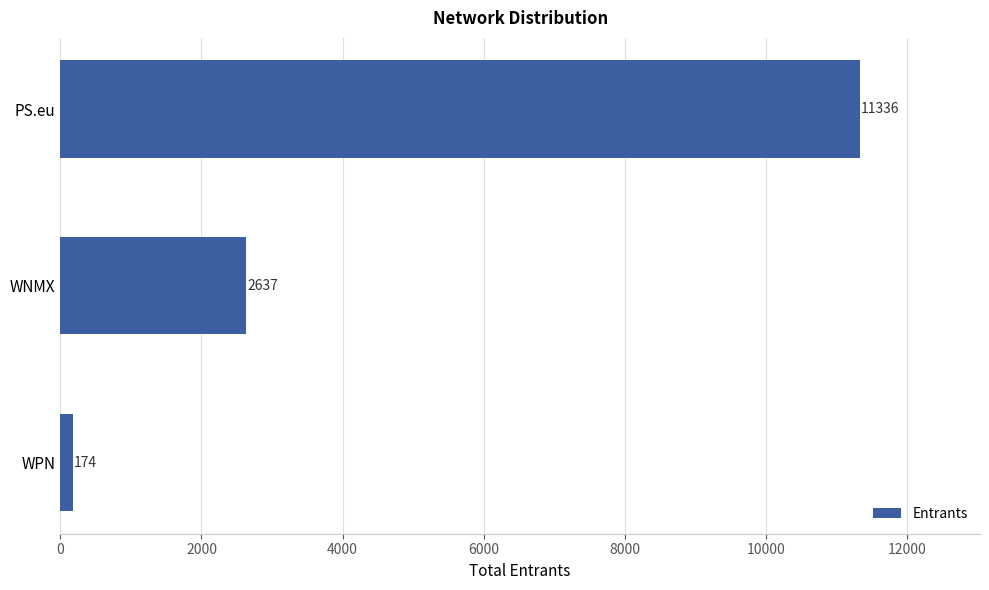

Reading top to bottom, what are all the values shown in this chart?

PS.eu=11336	WNMX=2637	WPN=174